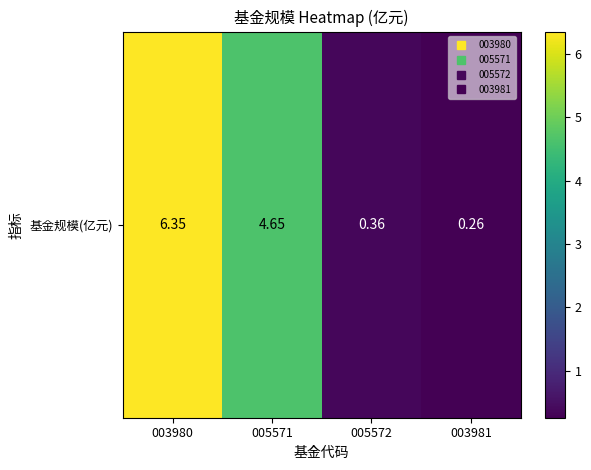

True or false: the data shows 0.1 at 005572.

False